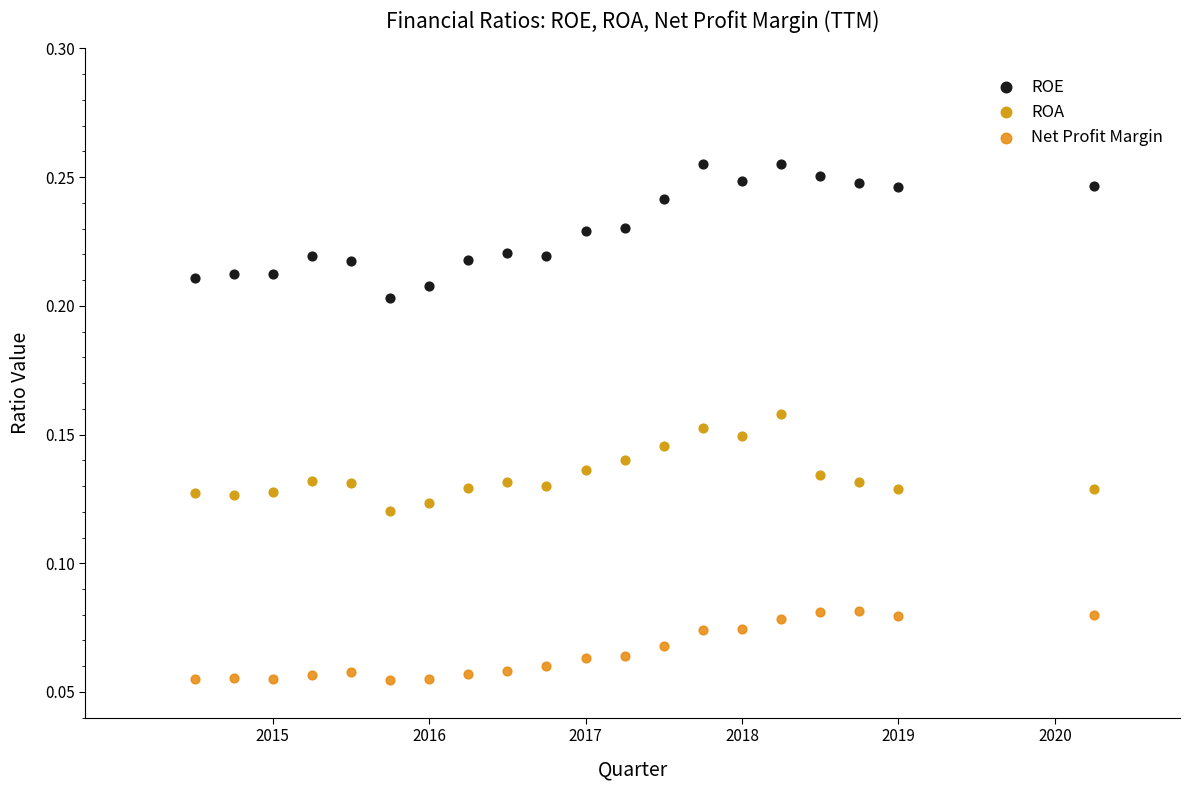

Across all data points, what is the range of X values (max minus min)?

5.8